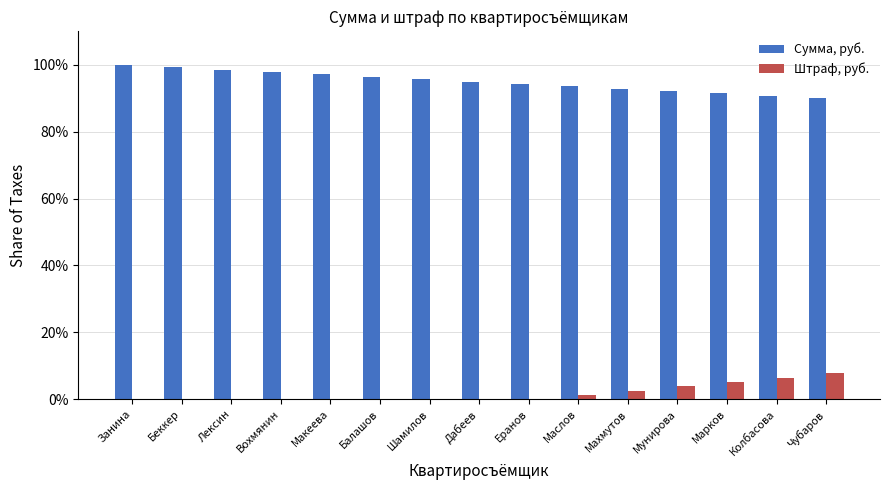

What is the maximum value shown in the chart?

100.0